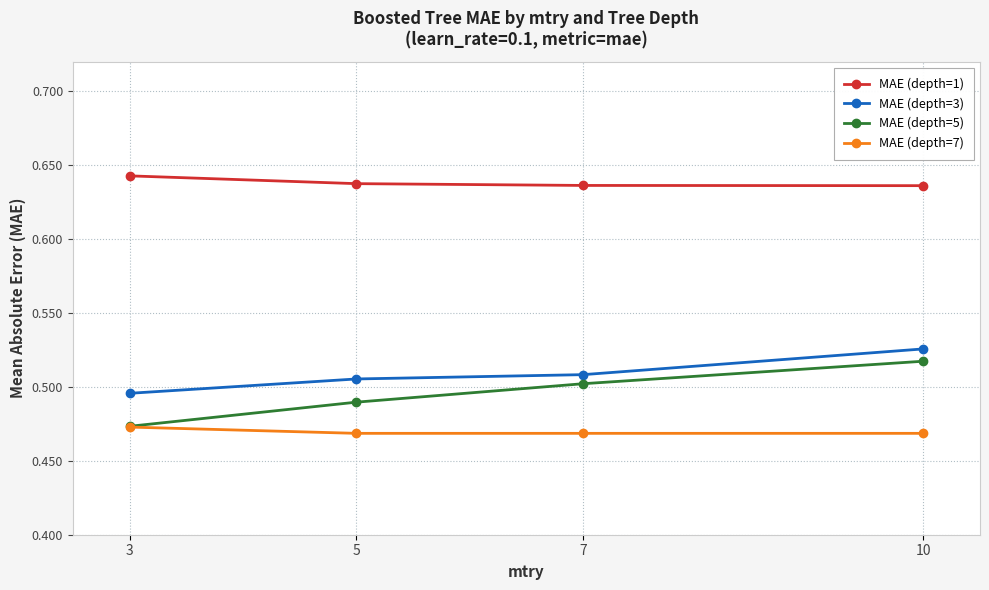

Is it true that MAE (depth=5) equals 0.5 at 10?

True